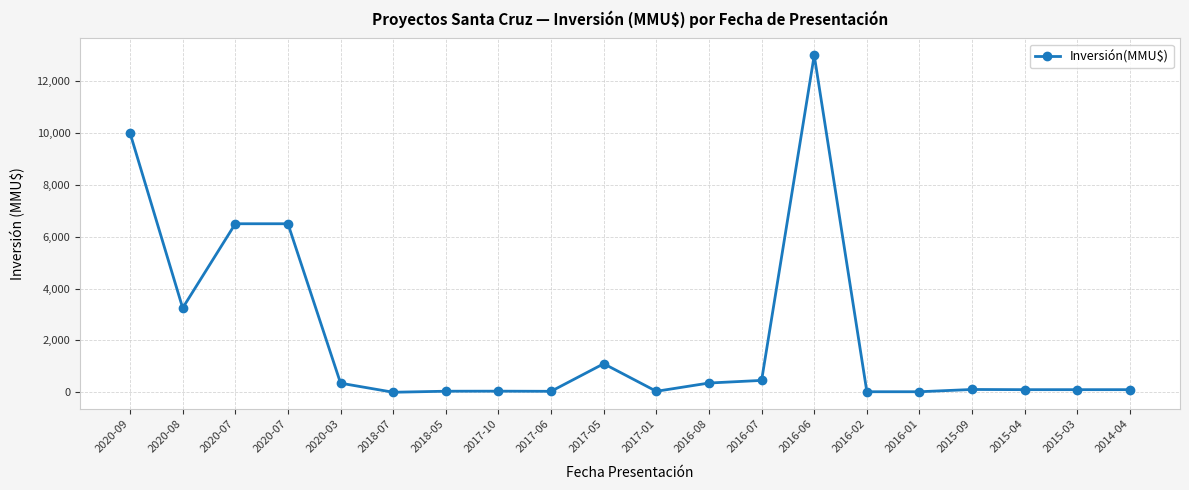

Does the chart display data point markers on the line(s)?

Yes